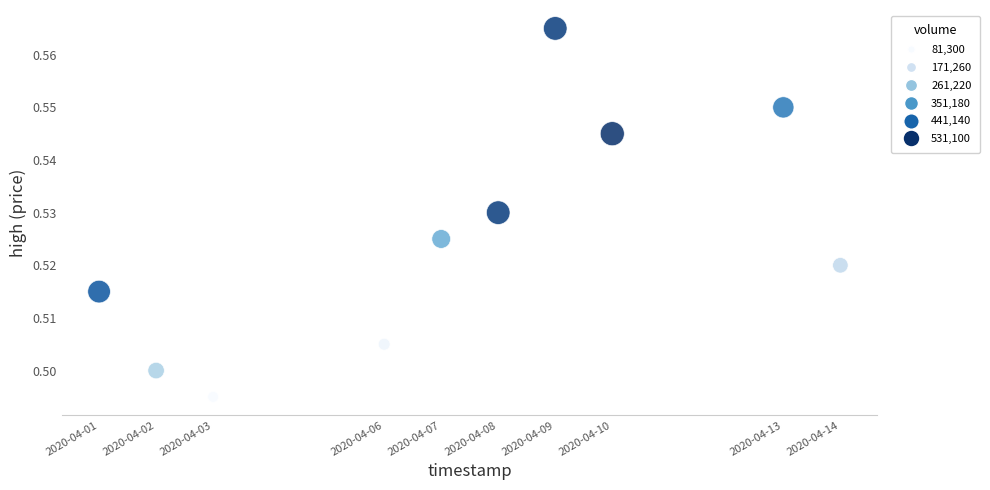

What is the range of X values (max minus min)?

1123200.0